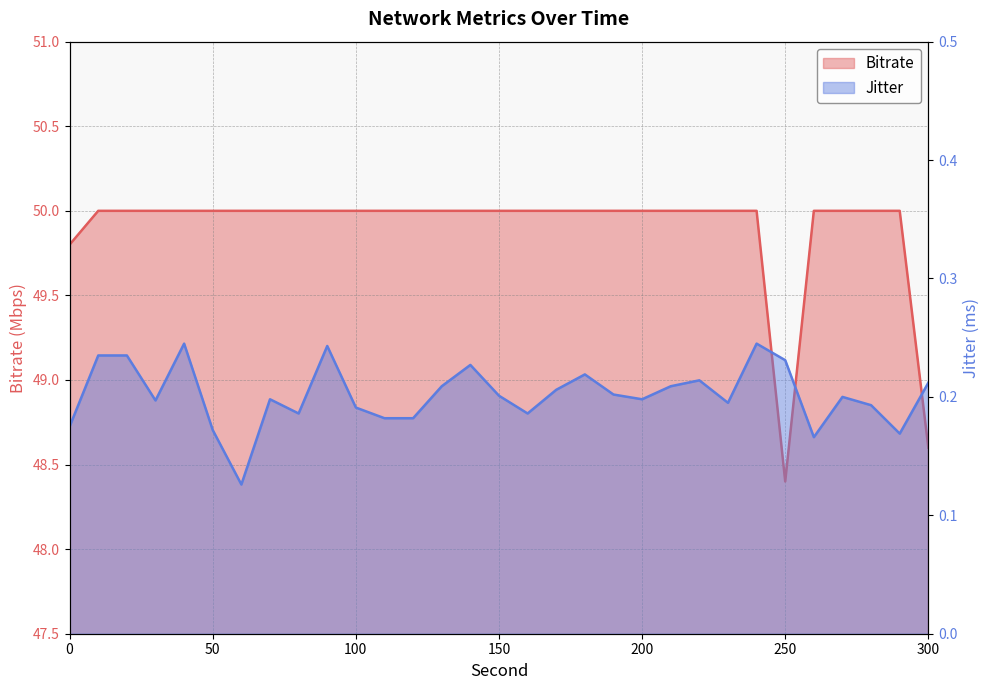

Count the Jitter values in the range 0 to 1.

31